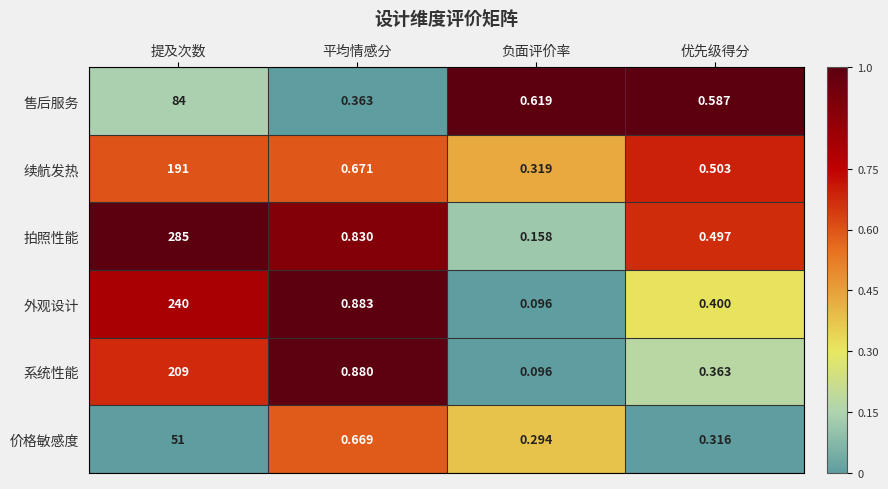

List the series in order of their peak value, lowest first.

价格敏感度, 售后服务, 续航发热, 系统性能, 外观设计, 拍照性能